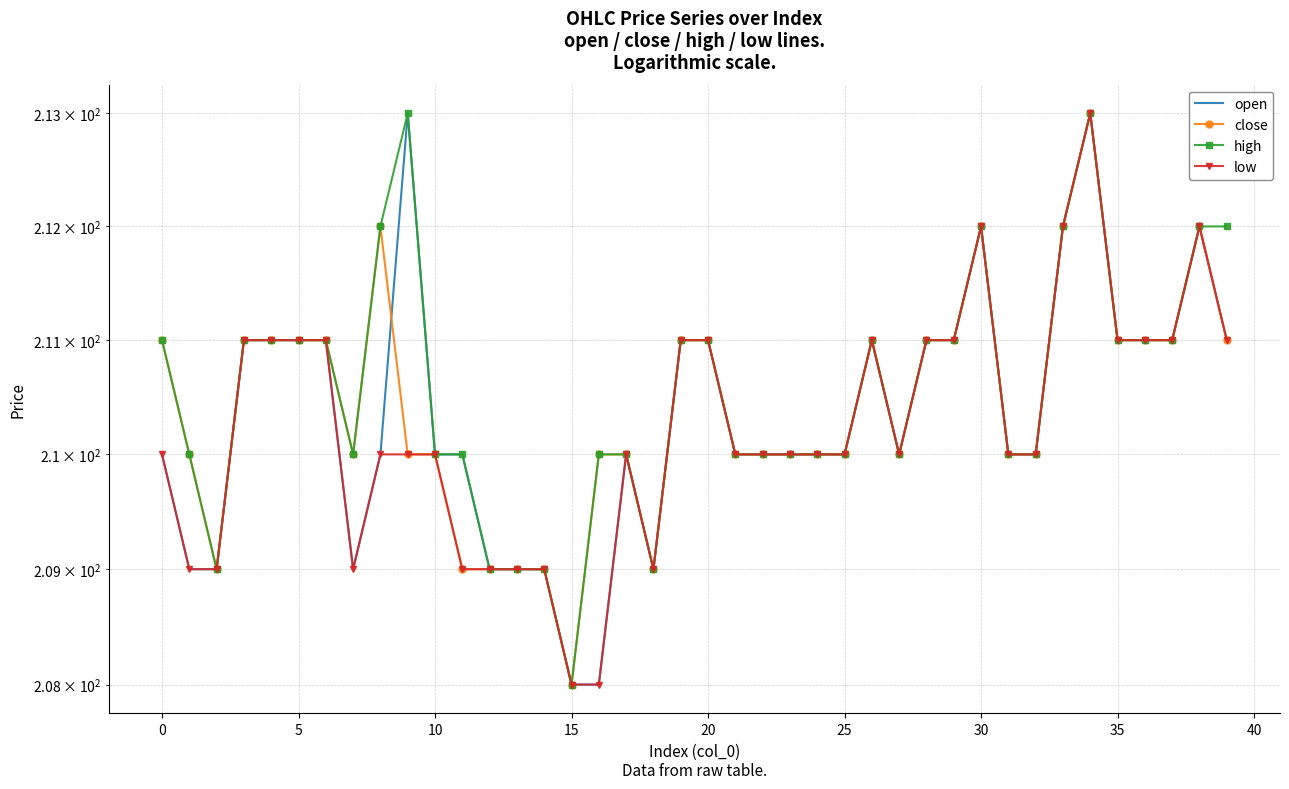

What is the difference between the maximum and minimum values in the close series?

5